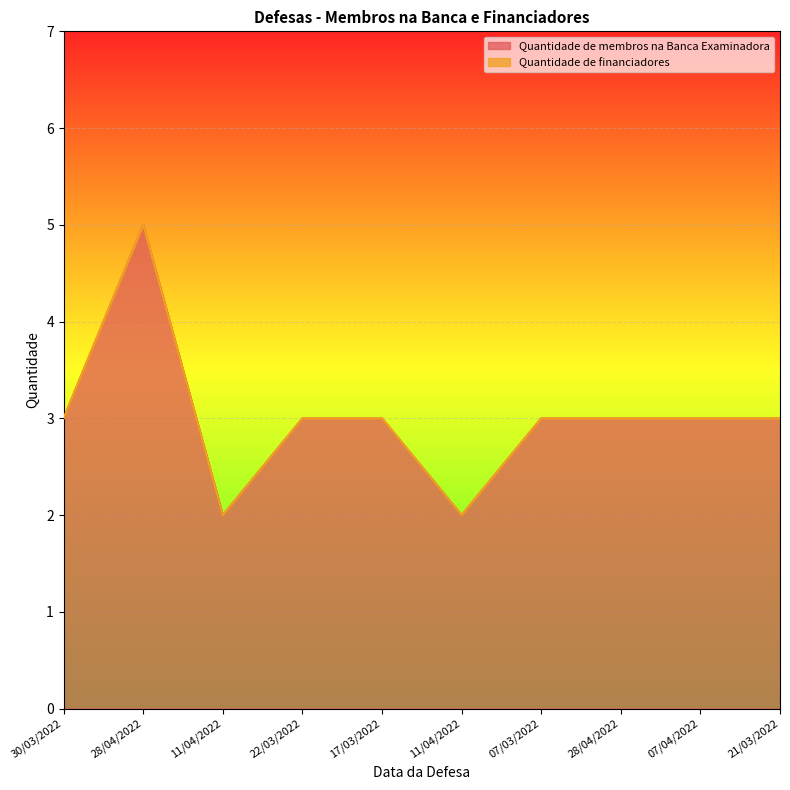

Reading right to left, what are all the values shown in this chart?

21/03/2022=3	07/04/2022=3	28/04/2022=3	07/03/2022=3	11/04/2022=2	17/03/2022=3	22/03/2022=3	11/04/2022=2	28/04/2022=5	30/03/2022=3